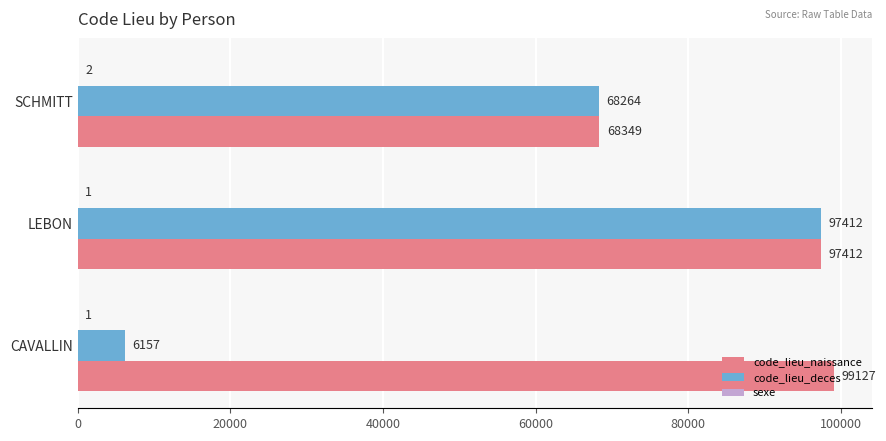

At which category is the sum across all series the highest?

LEBON